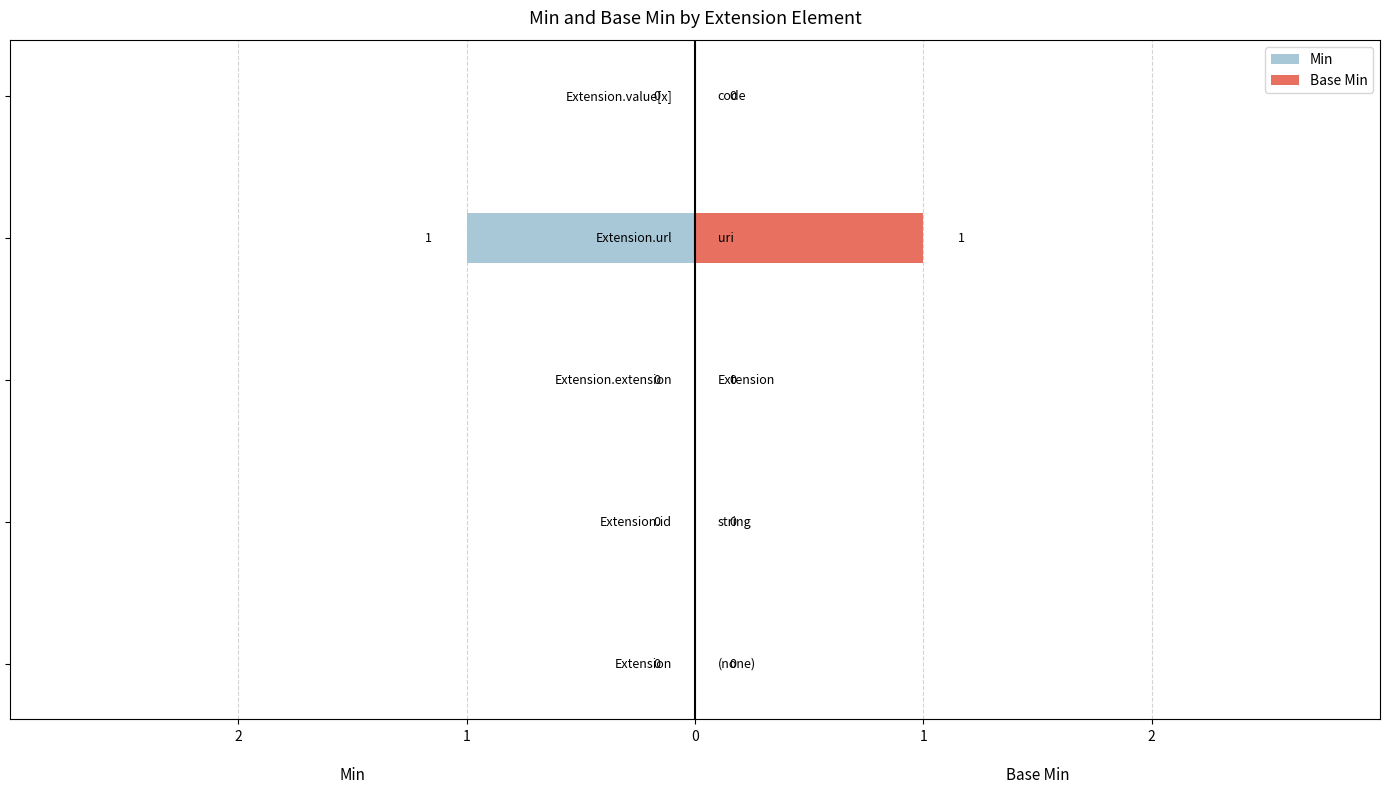

What is the maximum value shown in the chart?

1